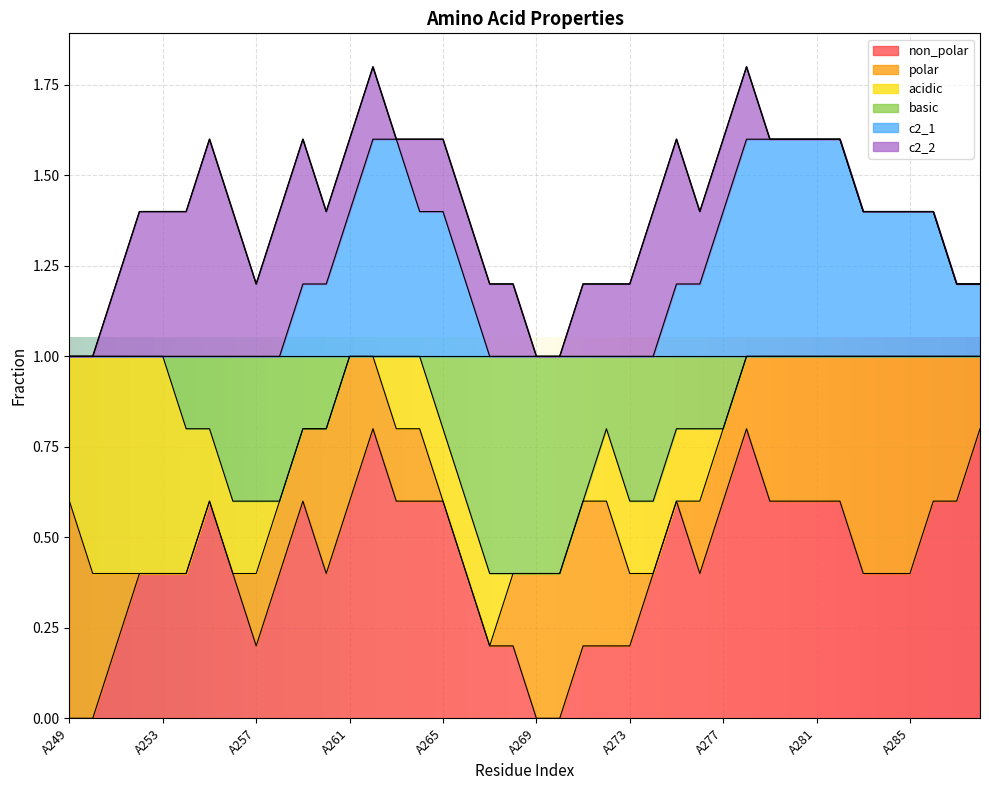

Does the chart display data point markers on the line(s)?

No